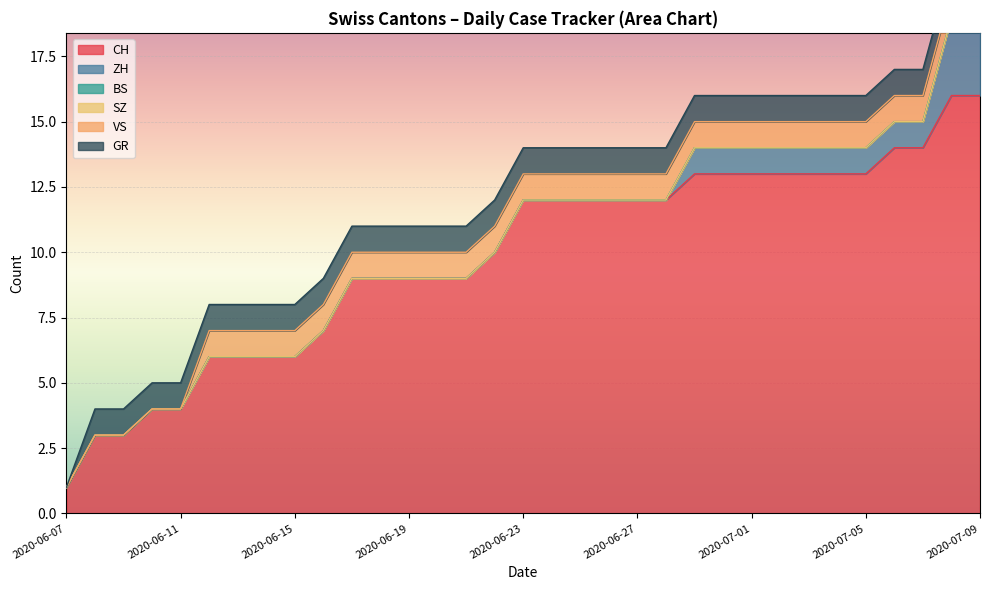

What are all the series names shown in the legend?

CH, ZH, BS, SZ, VS, GR